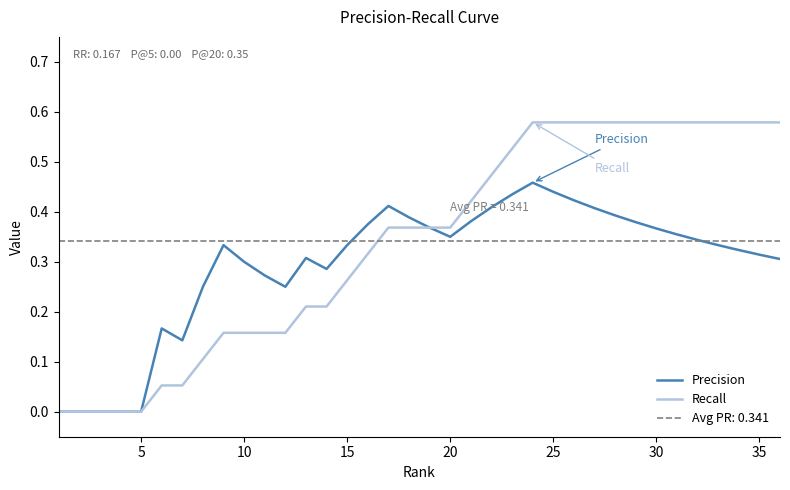

True or false: Recall and Precision intersect in this chart.

False